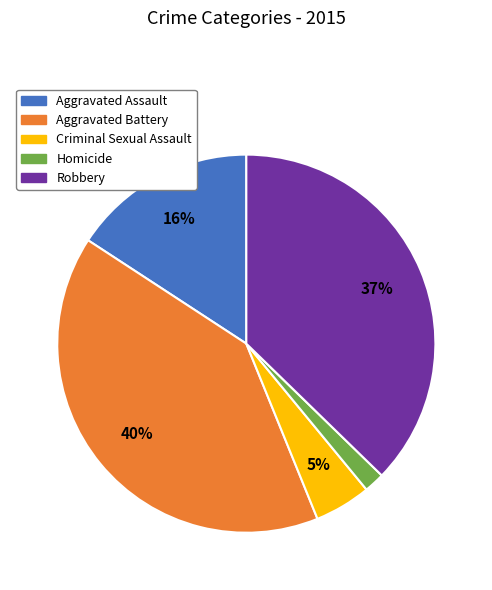

True or false: Aggravated Assault accounts for 16% of the total.

True